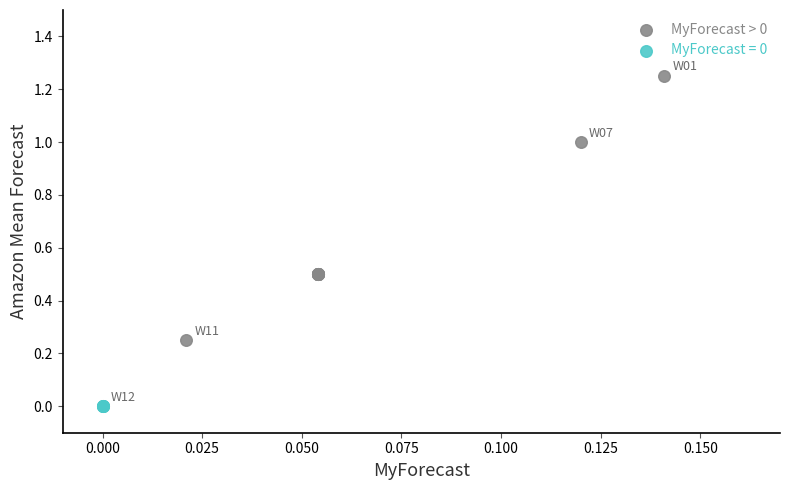

Which series reaches the maximum Y coordinate?

MyForecast > 0